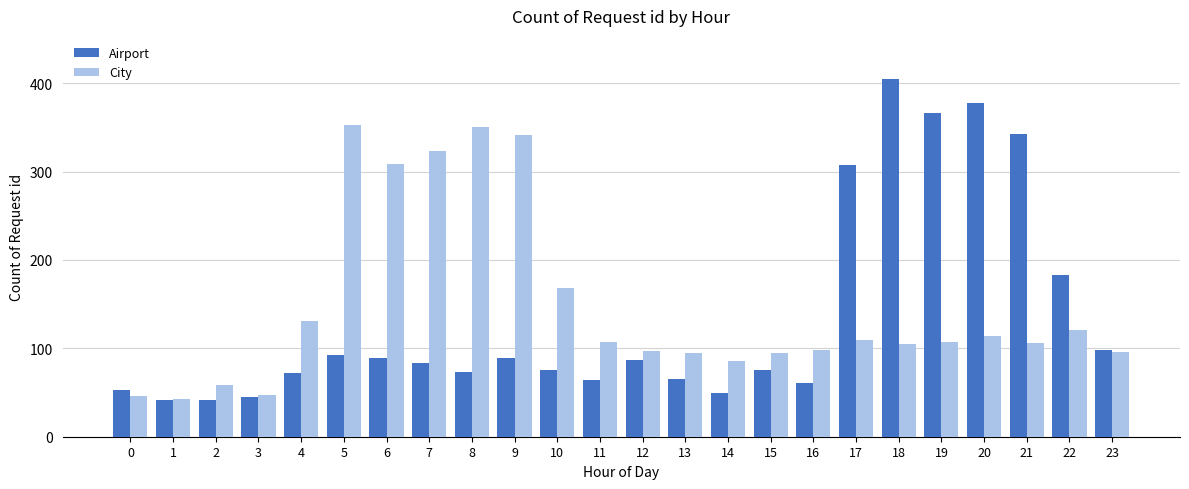

Is it true that City equals 95 at 15?

True